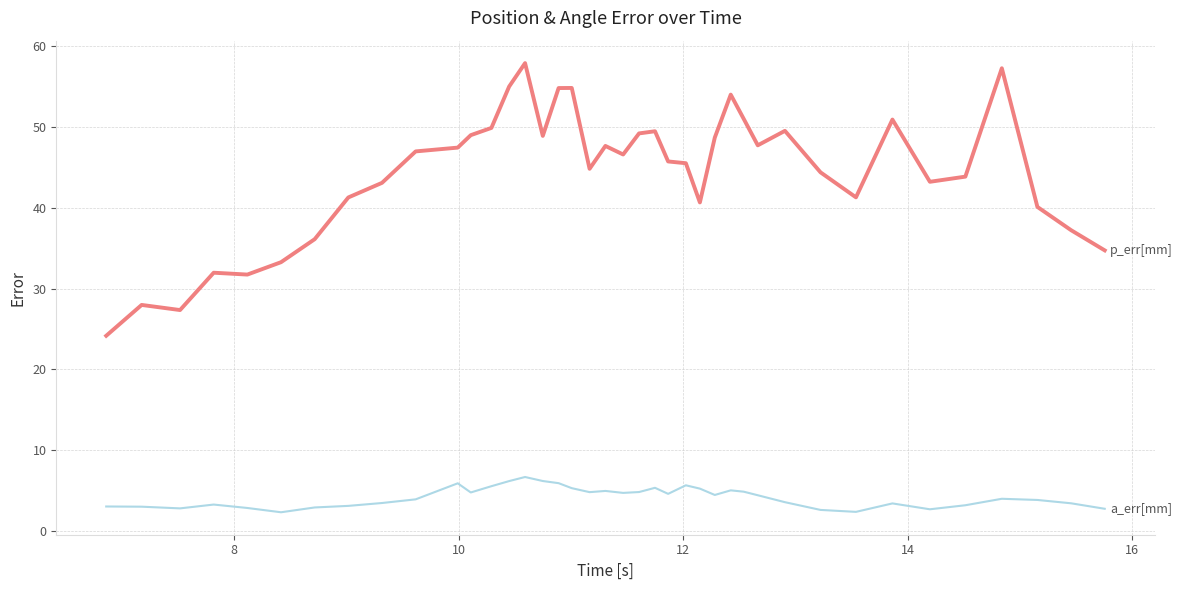

What is the greatest value displayed?

57.9